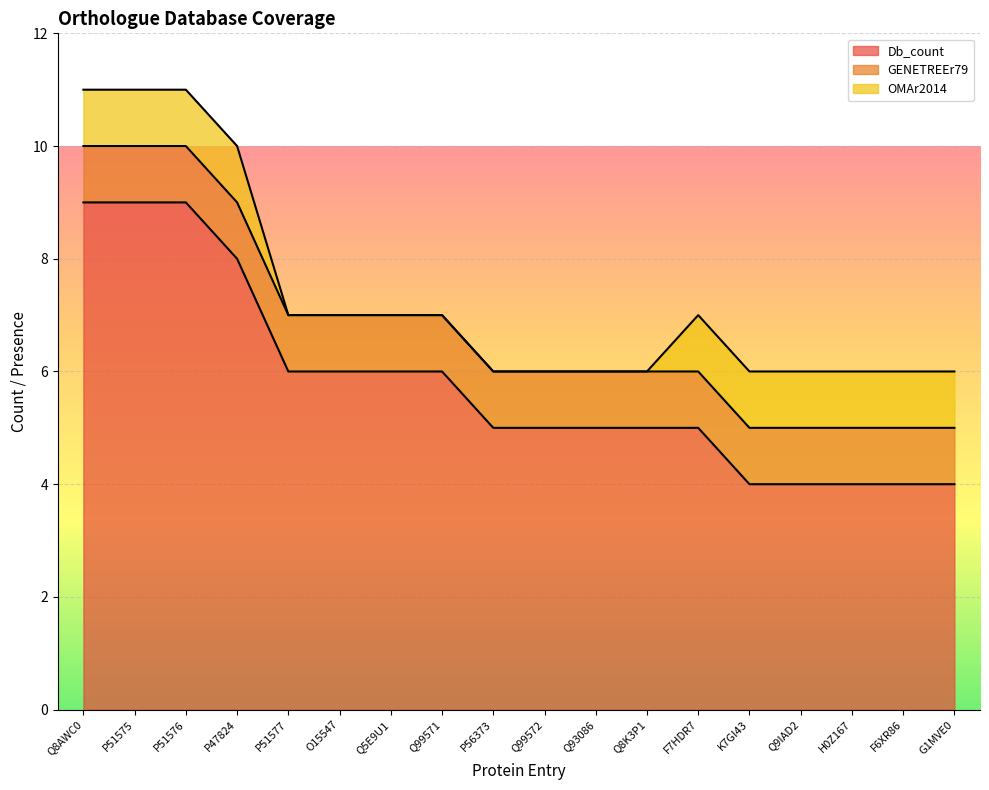

How many lines are shown in the chart?

3